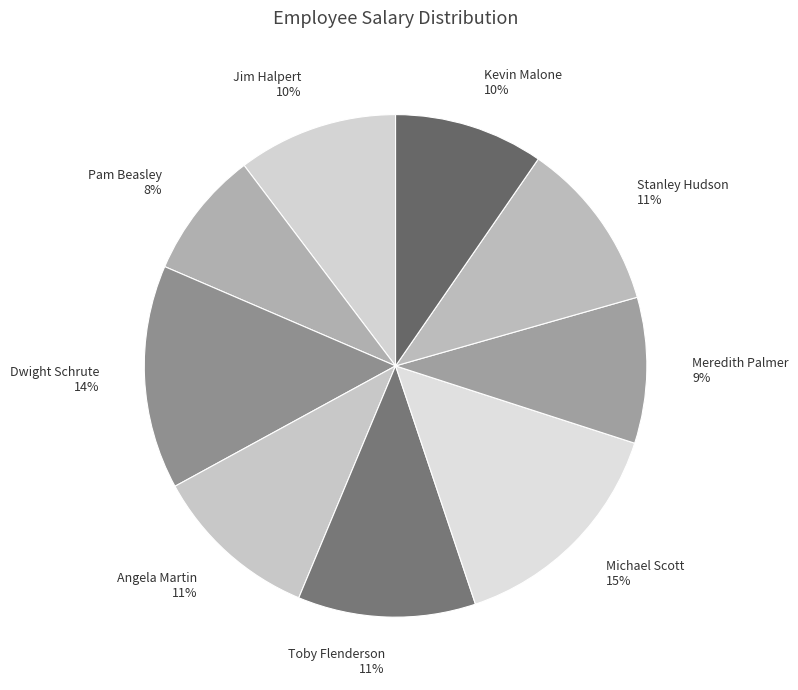

Between Stanley Hudson and Michael Scott, which is larger?

Michael Scott